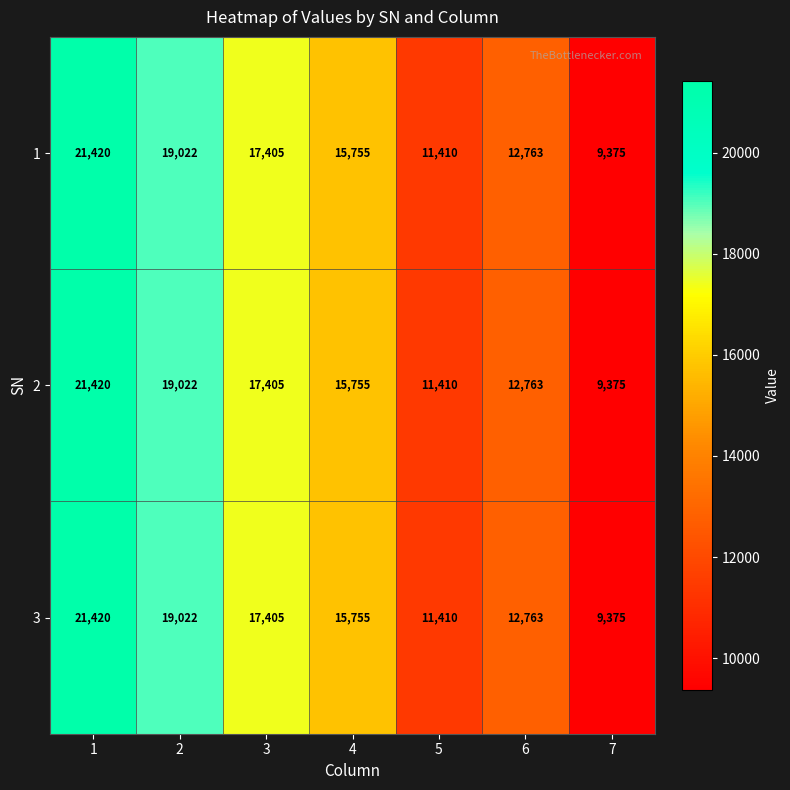

Is the value of 2 at 6 greater than the value of 3 at 5?

Yes